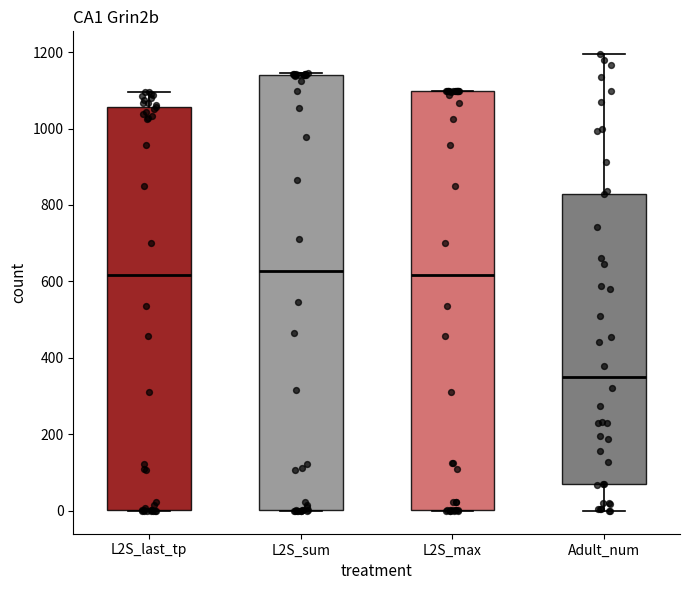

Which box is the tallest, from its lower edge to its upper edge?

L2S_sum